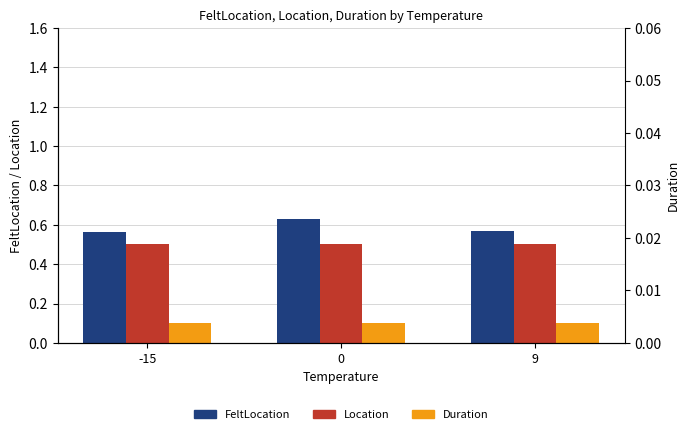

Which has a higher value, -15 or 9?

9